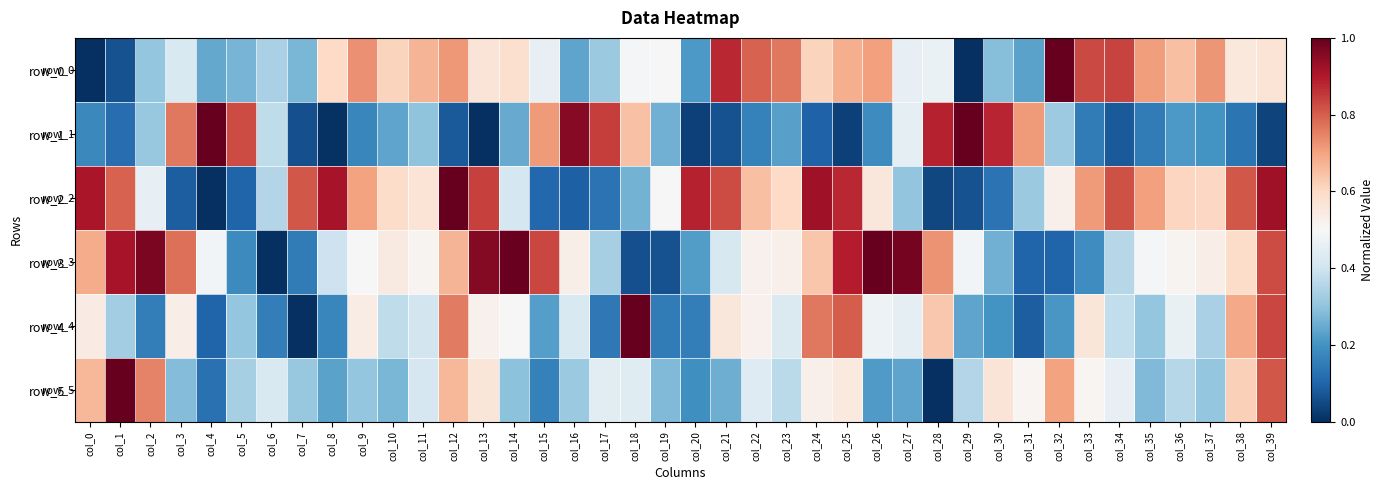

Is it true that row_1 equals 0.0 at col_8?

True